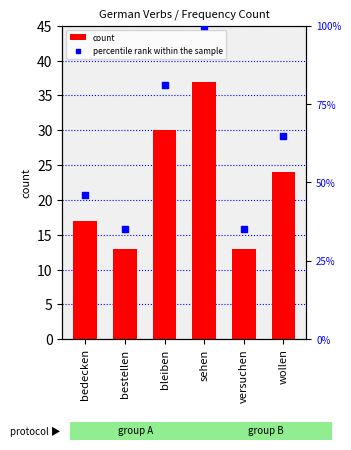

At which category is the sum across all series the highest?

sehen